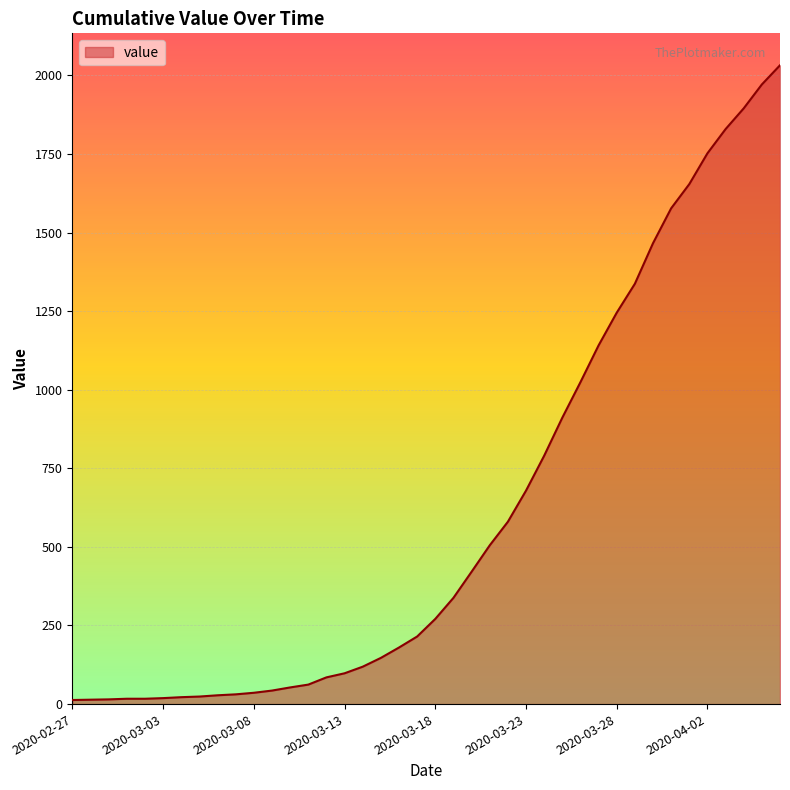

What is the difference between the maximum and minimum values?

2019